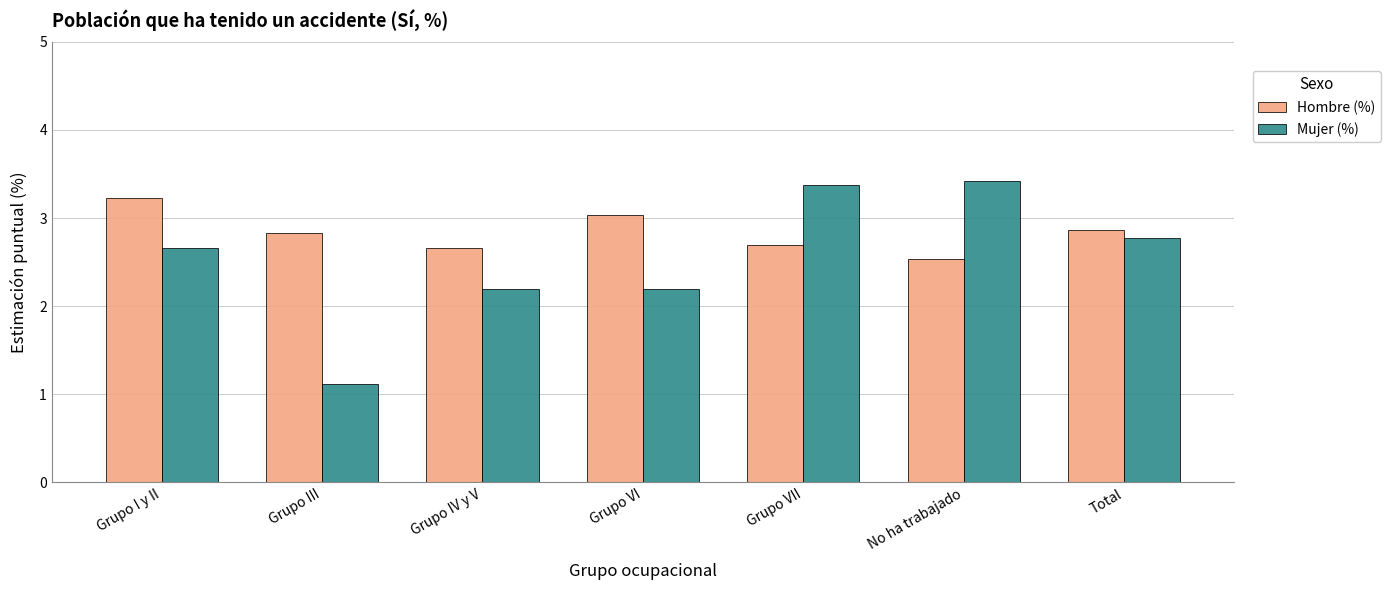

What is the maximum value shown in the chart?

3.4